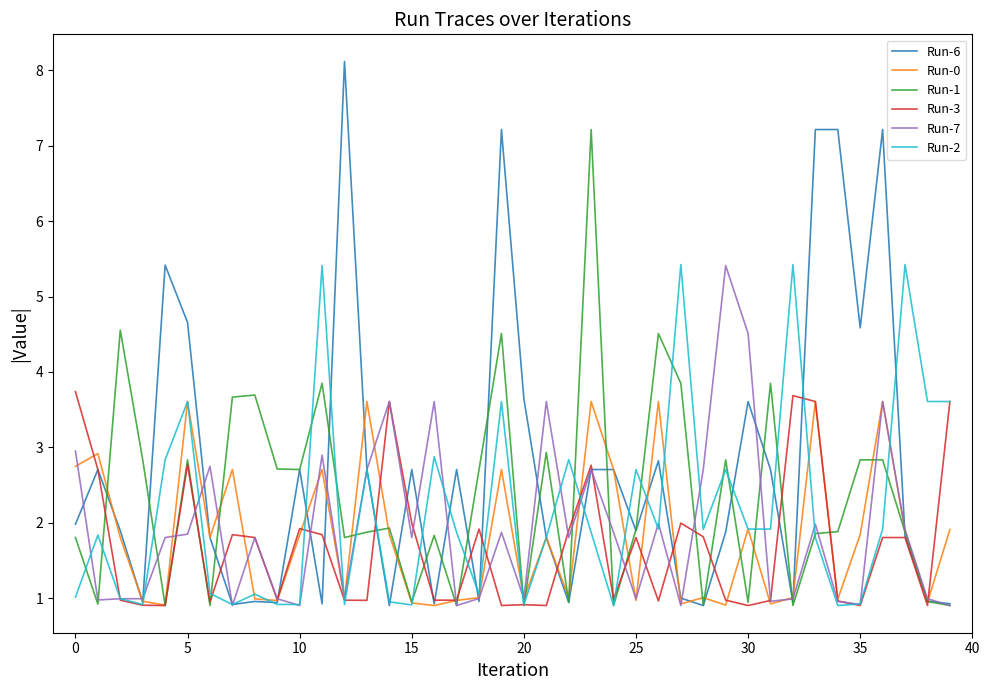

Which series has the largest total across all categories?

Run-6